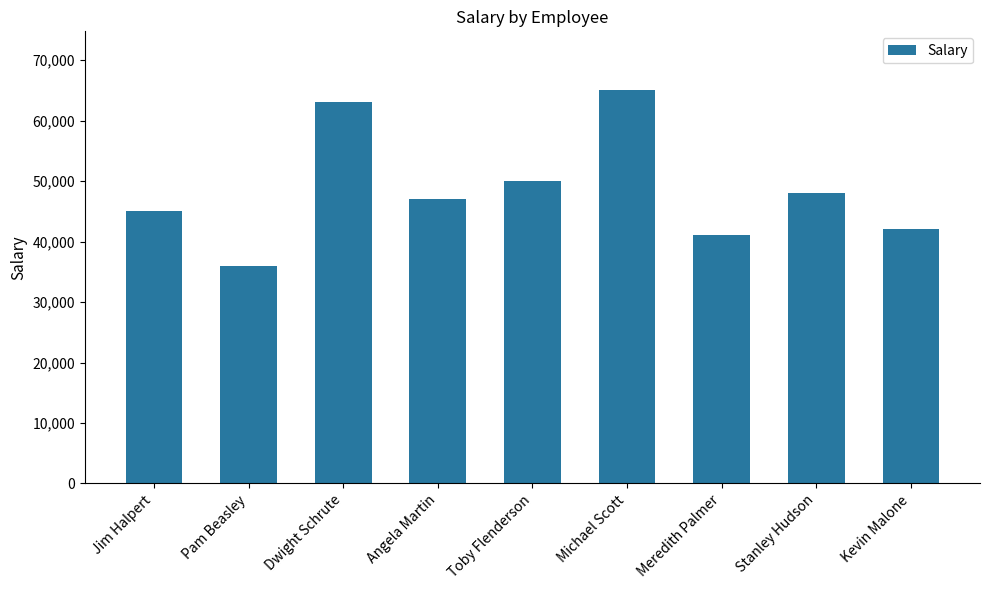

What is the change in value from Angela Martin to Stanley Hudson?

+1000